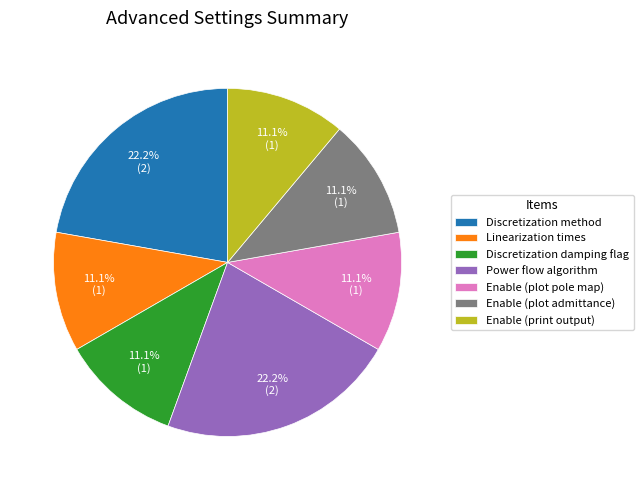

Is Linearization times the majority of the pie?

No